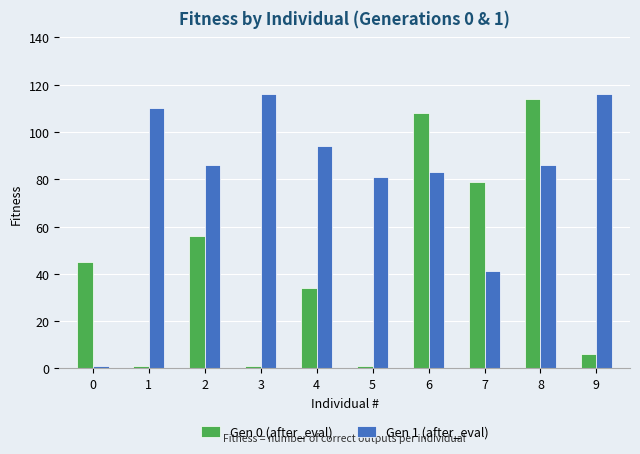

At 0, list the series in order from largest to smallest.

Gen 0 (after_eval), Gen 1 (after_eval)